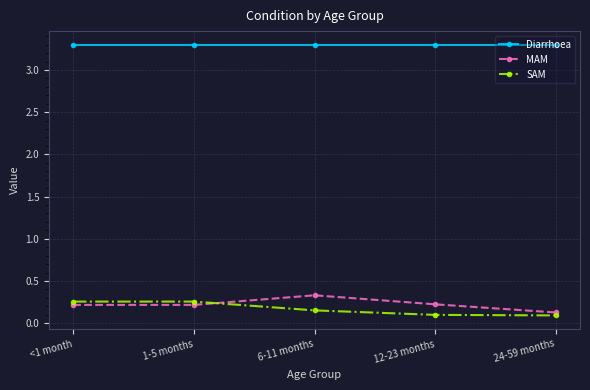

Rank the series by their maximum value, from highest to lowest.

Diarrhoea, MAM, SAM